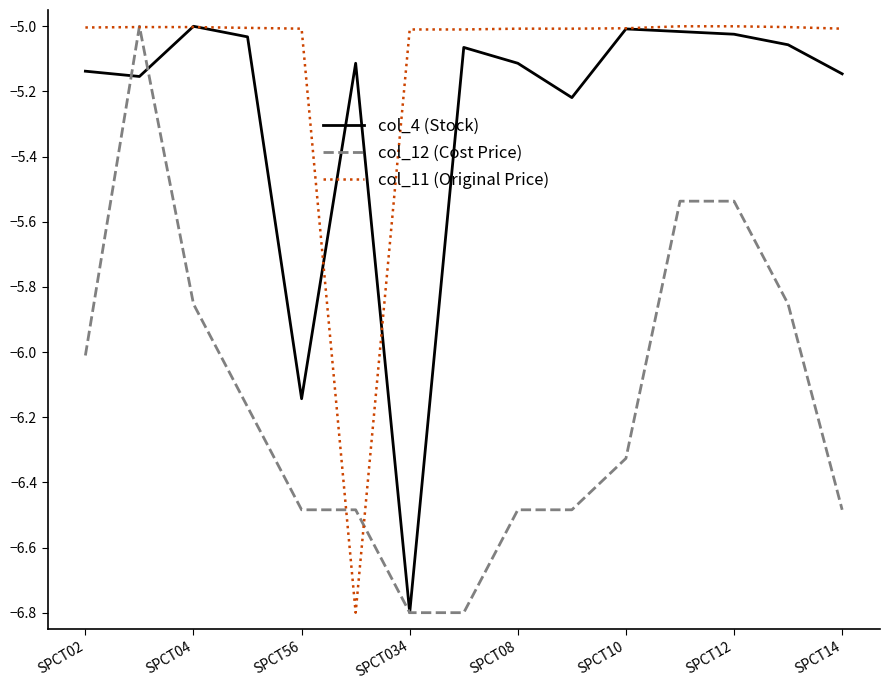

What is the smallest value displayed?

-6.8